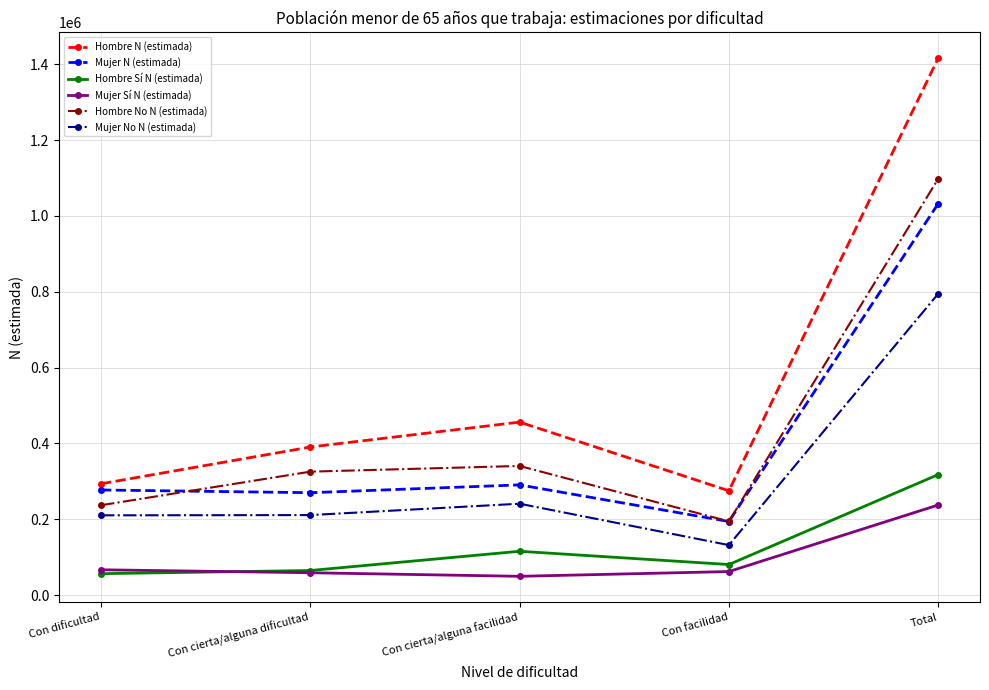

Which series has the widest spread of values?

Hombre N (estimada)